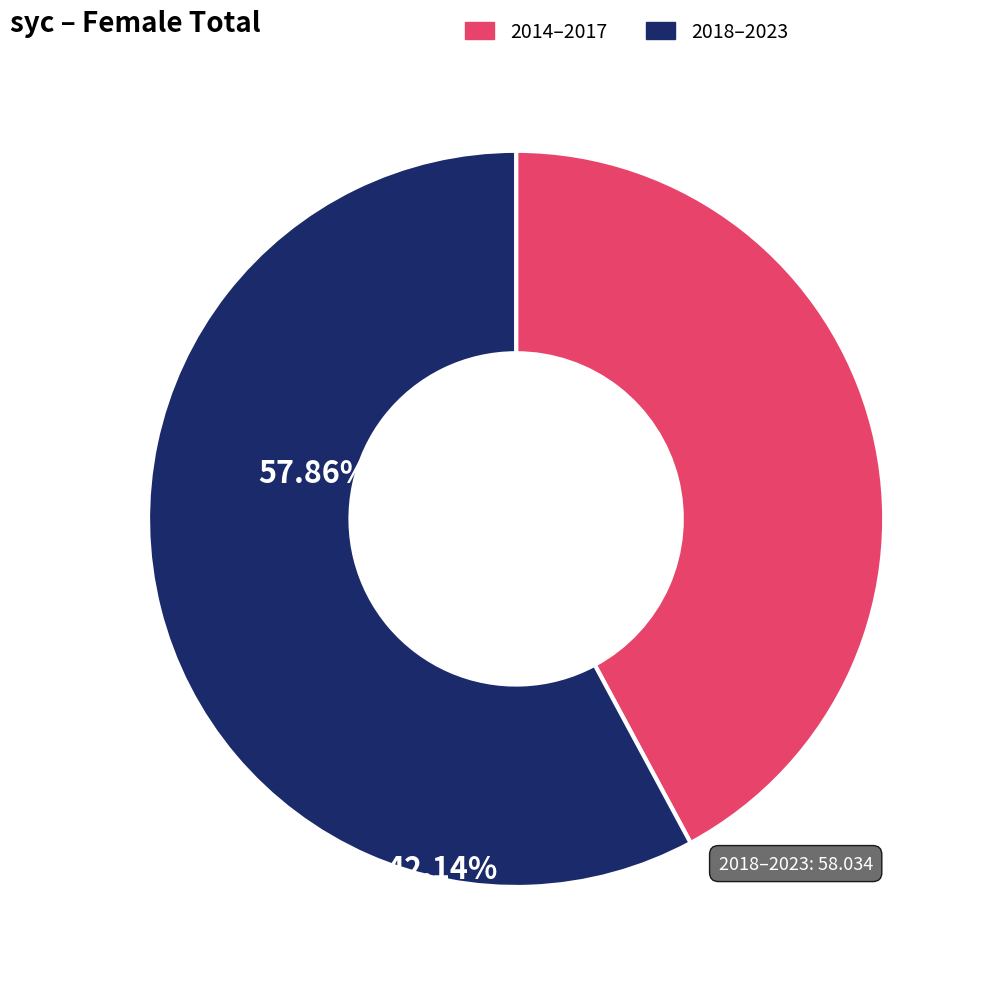

Is there any slice that represents more than half of the pie?

Yes